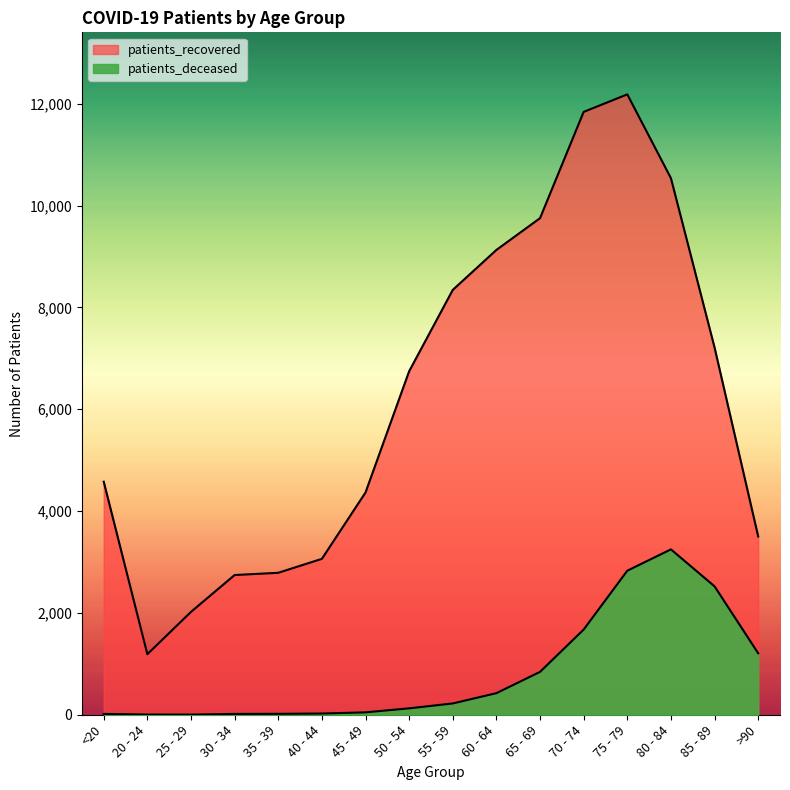

The patients_recovered series shows 3468 at 55 - 59. True or false?

False